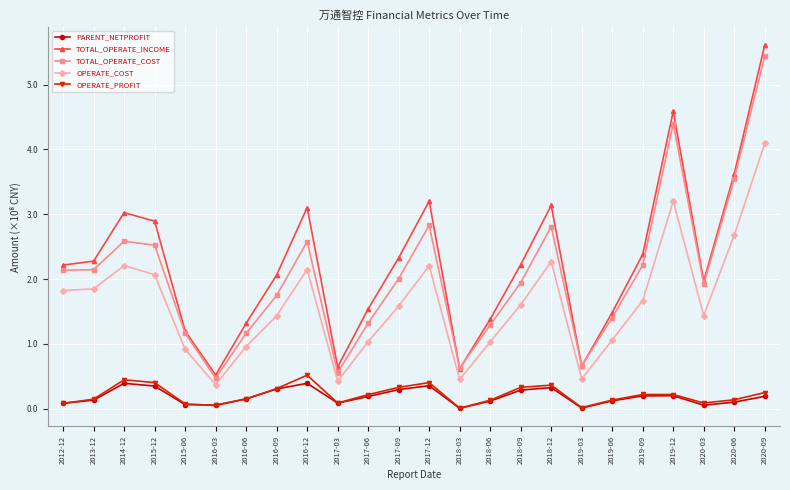

At which category does TOTAL_OPERATE_INCOME reach its first local valley?

2016-03